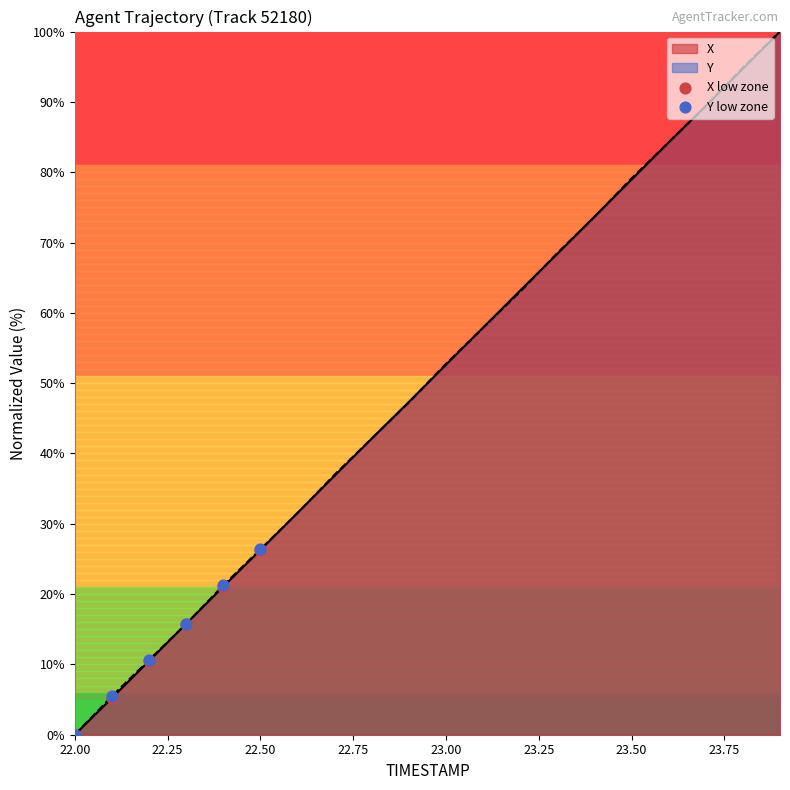

What is the total value across all series at 22.50?

52.6